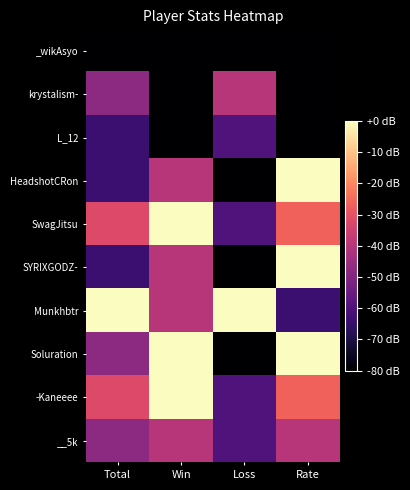

What is the difference between the highest and lowest values at Total?

80.0